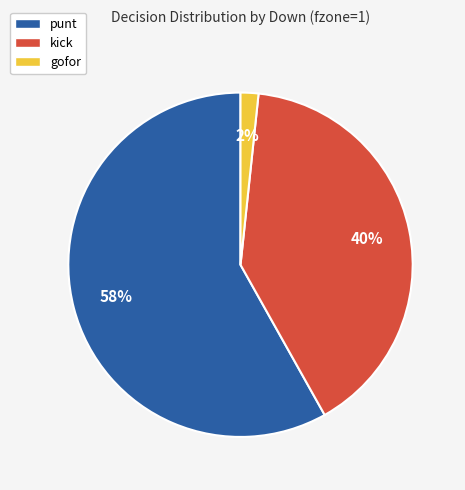

Rank the categories by value from highest to lowest.

punt, kick, gofor